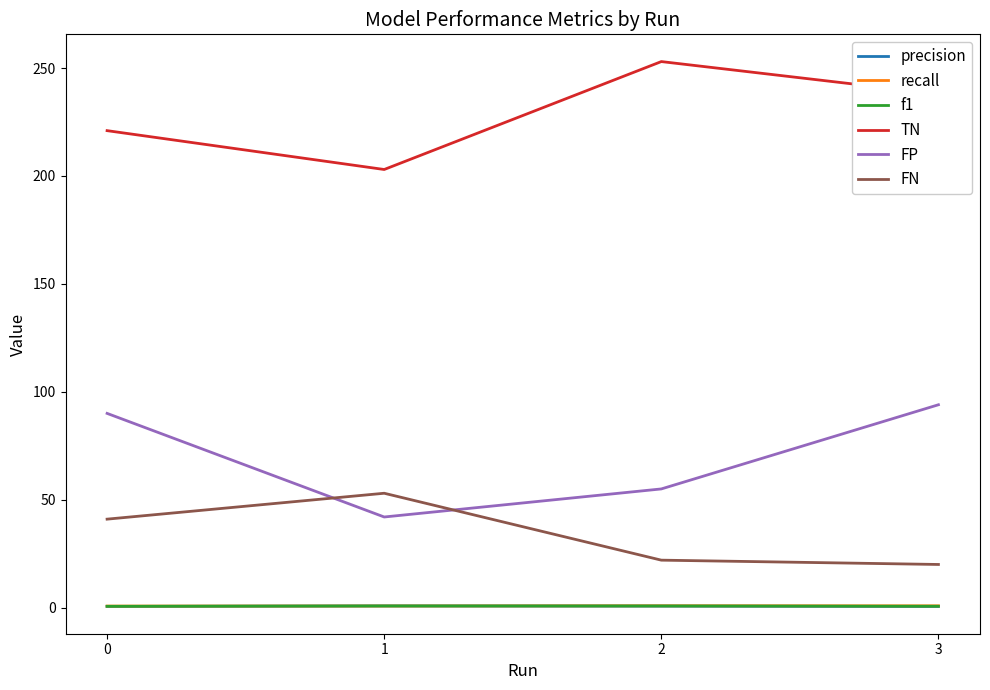

True or false: TN and precision cross at least once.

False